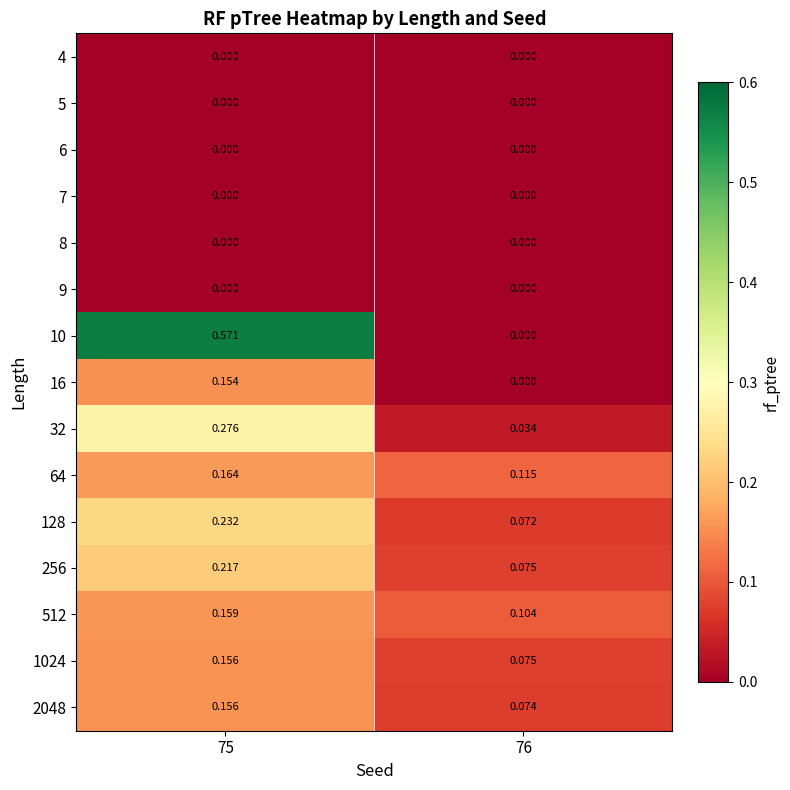

Reading left to right, list all the values displayed in this chart.

4: 75=0.0	76=0.0
5: 75=0.0	76=0.0
6: 75=0.0	76=0.0
7: 75=0.0	76=0.0
8: 75=0.0	76=0.0
9: 75=0.0	76=0.0
10: 75=0.6	76=0.0
16: 75=0.2	76=0.0
32: 75=0.3	76=0.0
64: 75=0.2	76=0.1
128: 75=0.2	76=0.1
256: 75=0.2	76=0.1
512: 75=0.2	76=0.1
1024: 75=0.2	76=0.1
2048: 75=0.2	76=0.1